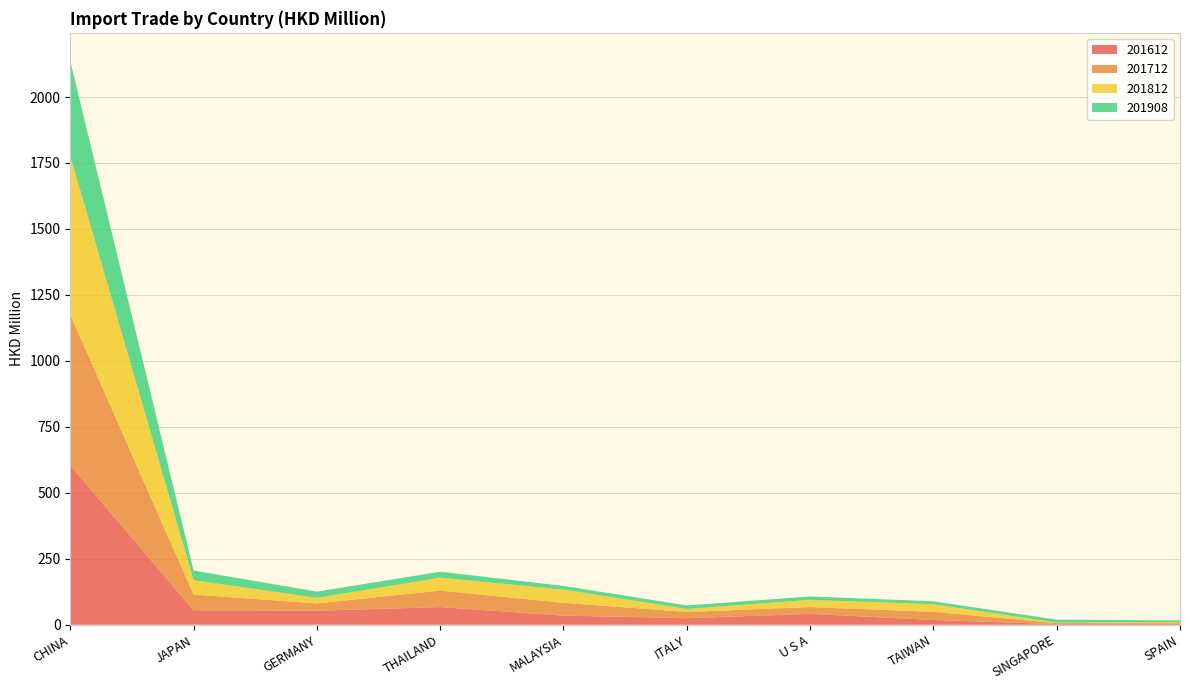

Reading left to right, extract all data points from this chart.

201612: CHINA=604.1	JAPAN=54.8	GERMANY=53.1	THAILAND=66.9	MALAYSIA=34.6	ITALY=24.7	U S A=41.2	TAIWAN=17.9	SINGAPORE=2.5	SPAIN=3.5
201712: CHINA=570.9	JAPAN=59.5	GERMANY=27.6	THAILAND=62.4	MALAYSIA=48.4	ITALY=23.7	U S A=25.6	TAIWAN=31.1	SINGAPORE=3.6	SPAIN=2.7
201812: CHINA=601.7	JAPAN=54.6	GERMANY=21.3	THAILAND=48.9	MALAYSIA=50.2	ITALY=11.4	U S A=27.4	TAIWAN=28.6	SINGAPORE=2.1	SPAIN=4.2
201908: CHINA=359.8	JAPAN=36.4	GERMANY=23.6	THAILAND=22.6	MALAYSIA=14.0	ITALY=13.1	U S A=12.7	TAIWAN=11.3	SINGAPORE=10.9	SPAIN=5.8